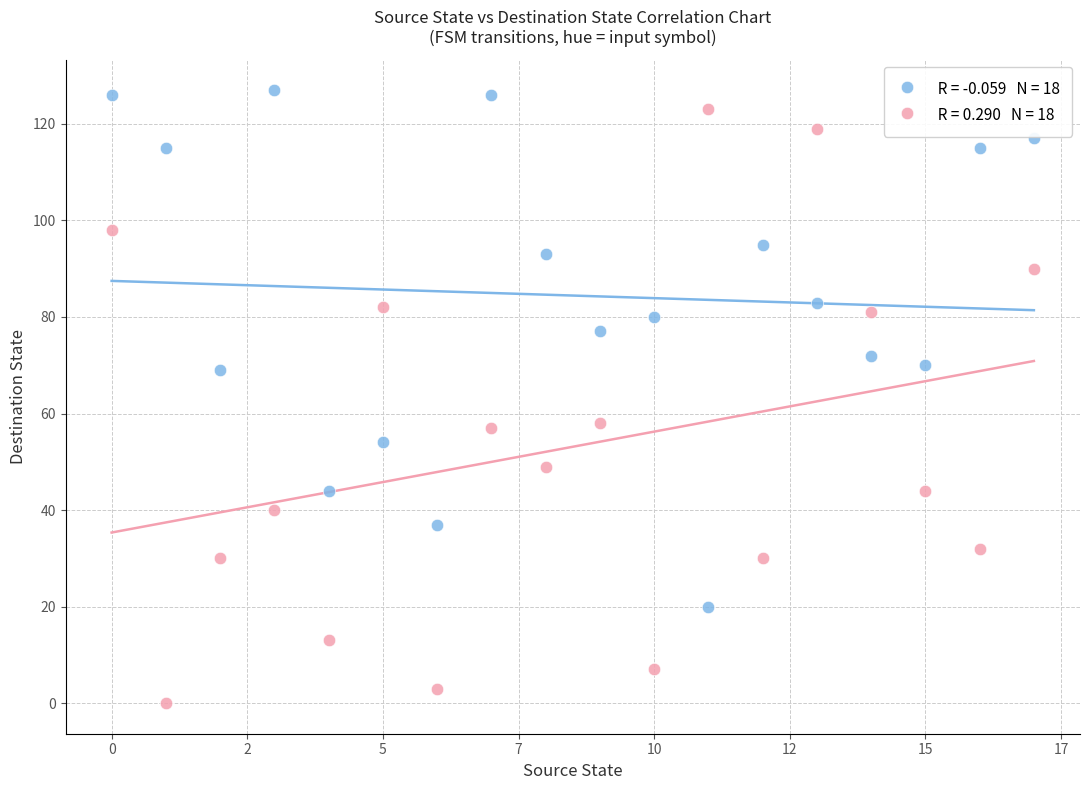

Across all data points, what is the range of Y values (max minus min)?

127